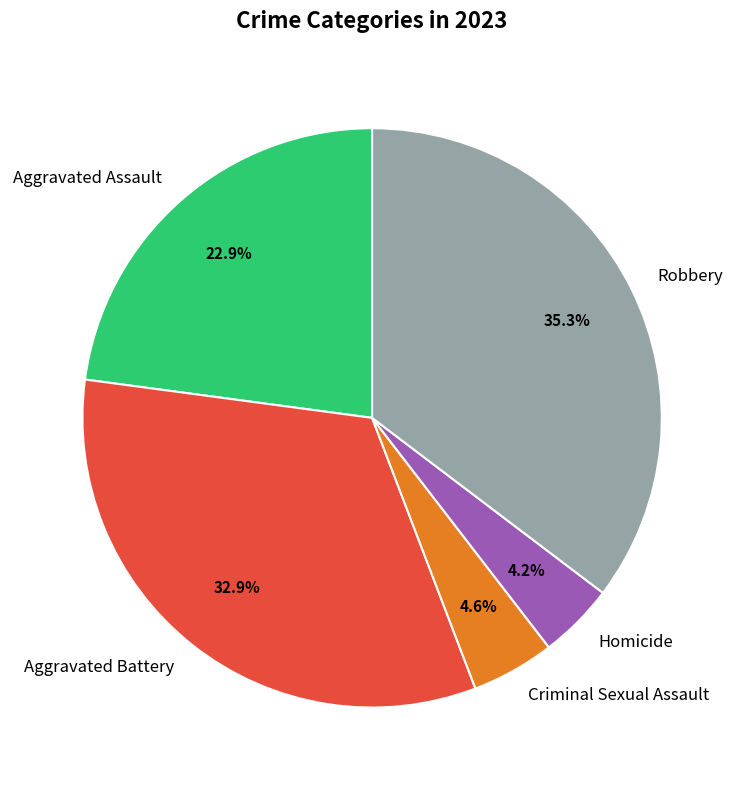

How many segments does this pie chart have?

5